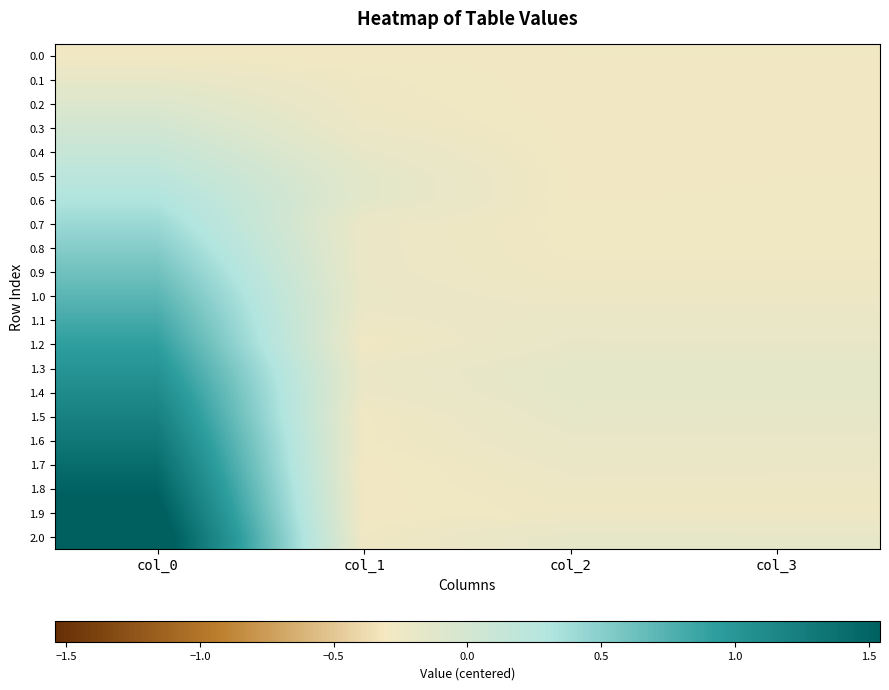

Rank the series at col_2 from highest to lowest value.

1.3, 1.4, 1.5, 2.0, 1.2, 1.6, 1.1, 1.7, 1.0, 1.8, 1.9, 0.9, 0.8, 0.7, 0.0, 0.6, 0.5, 0.4, 0.3, 0.1, 0.2